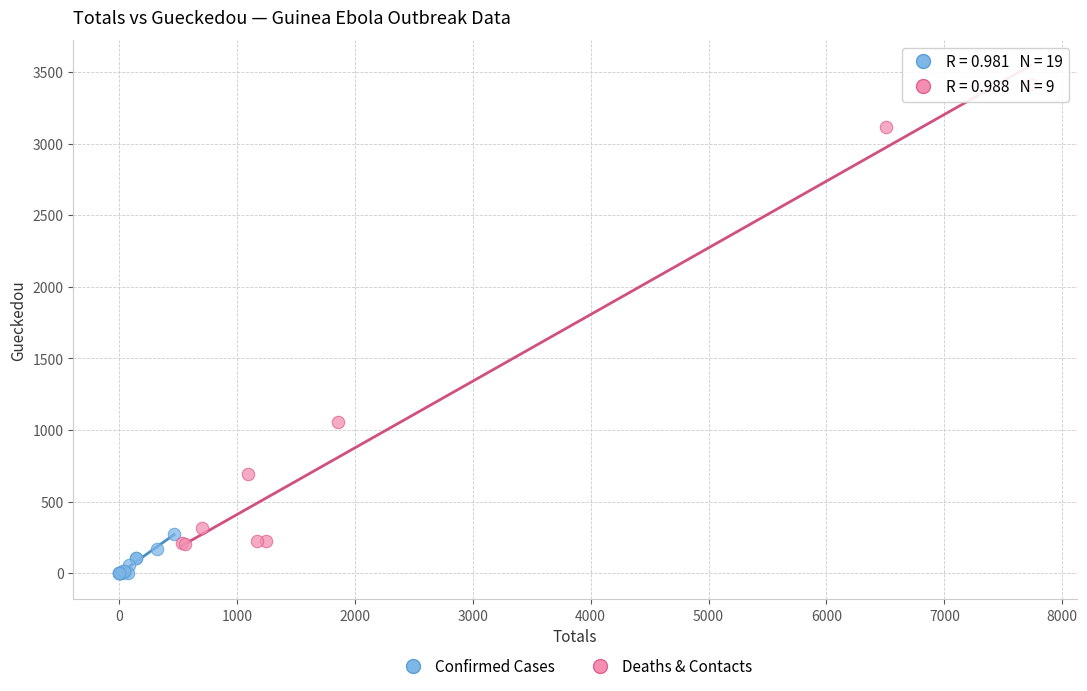

Which series has the largest Y range (max minus min)?

Deaths & Contacts